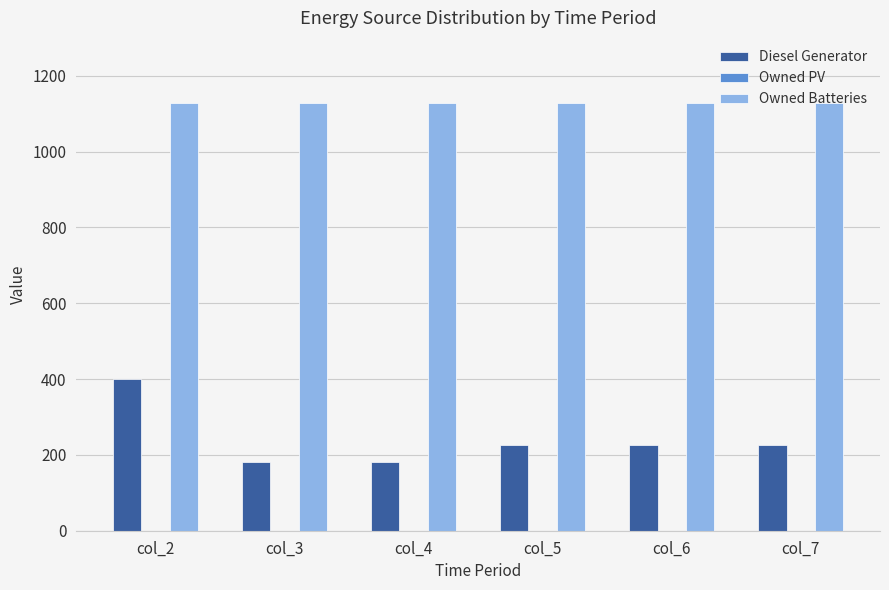

What is the average value of the Owned Batteries series?

1129